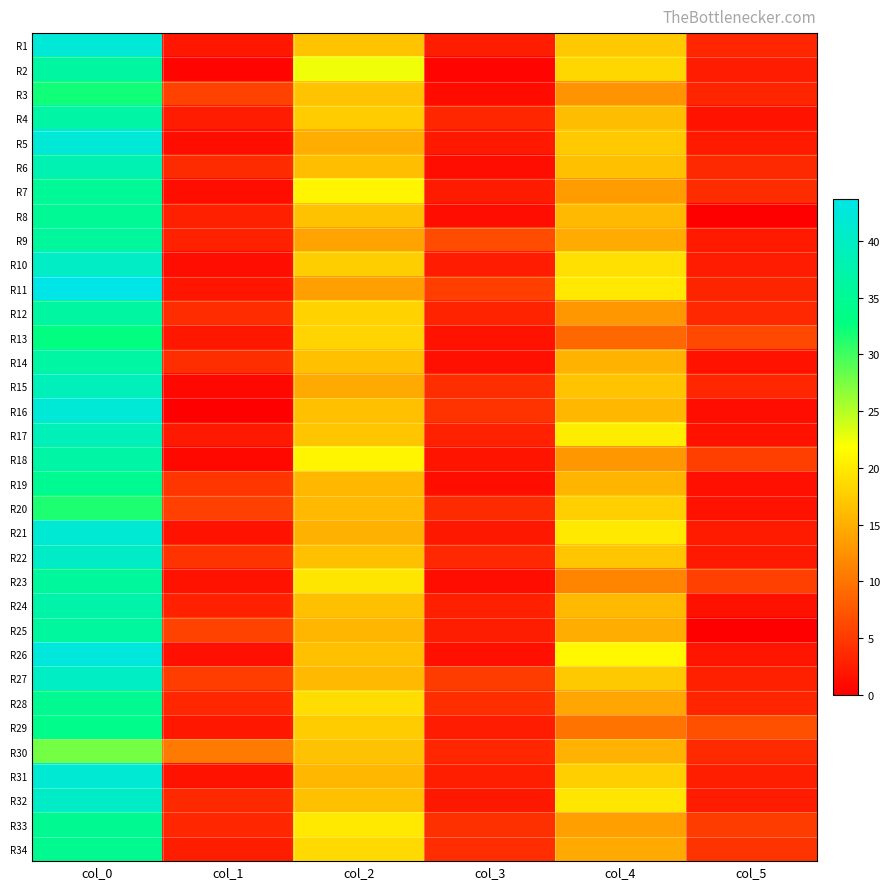

Which label corresponds to the smallest value in the chart?

col_5